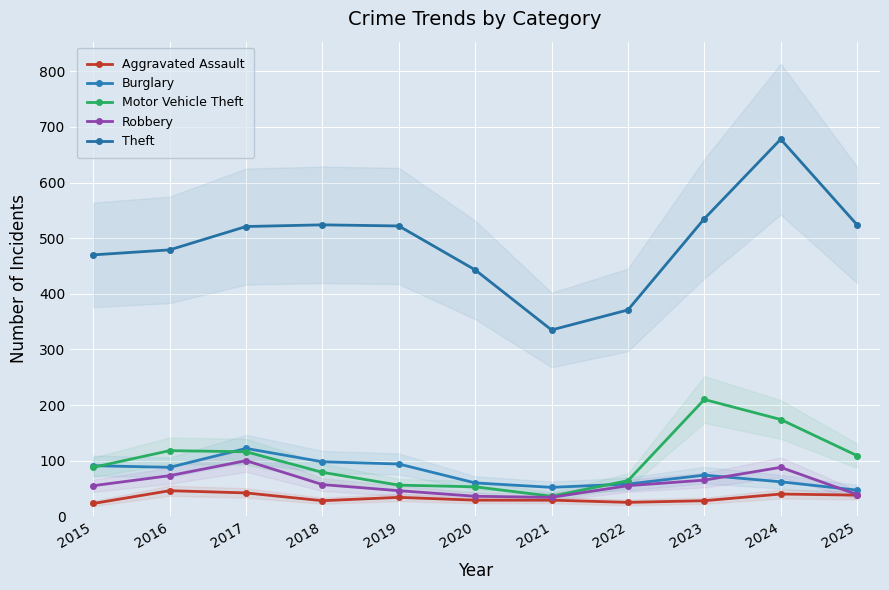

True or false: Motor Vehicle Theft has more than 0 interior local peaks.

True